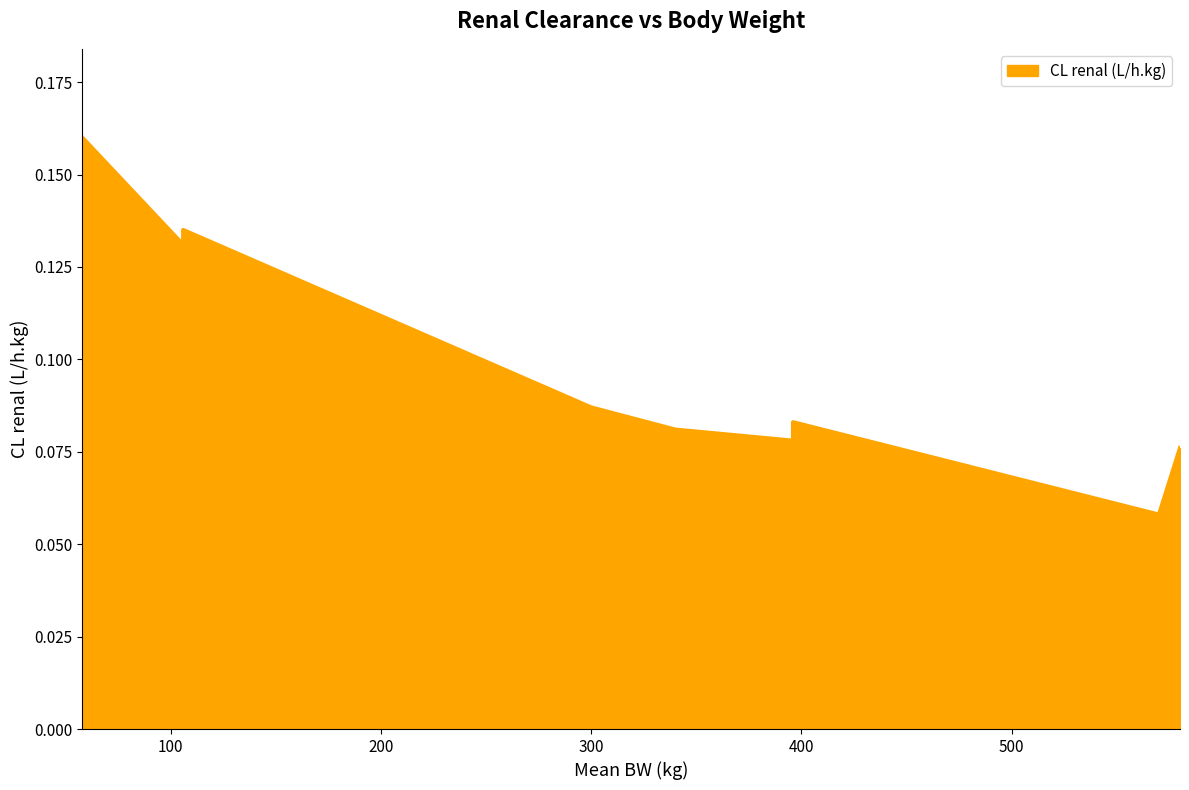

Rank the categories by value from lowest to highest.

570, 580, 396, 340, 396, 300, 106, 106, 58